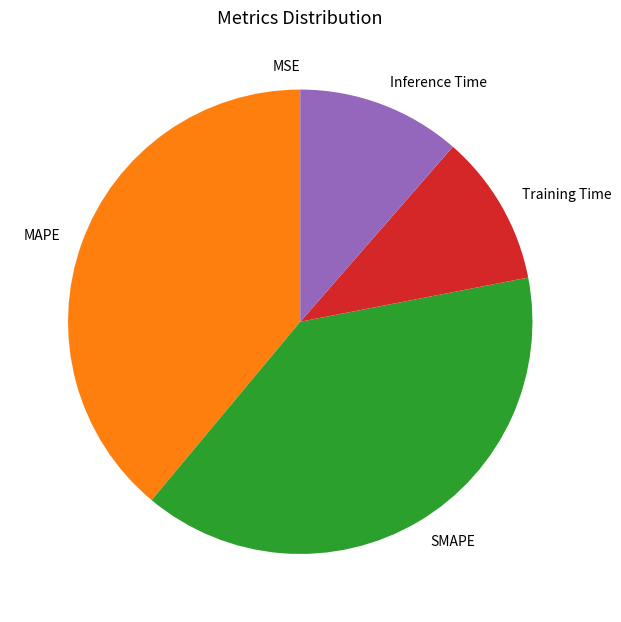

Is MAPE the majority of the pie?

No